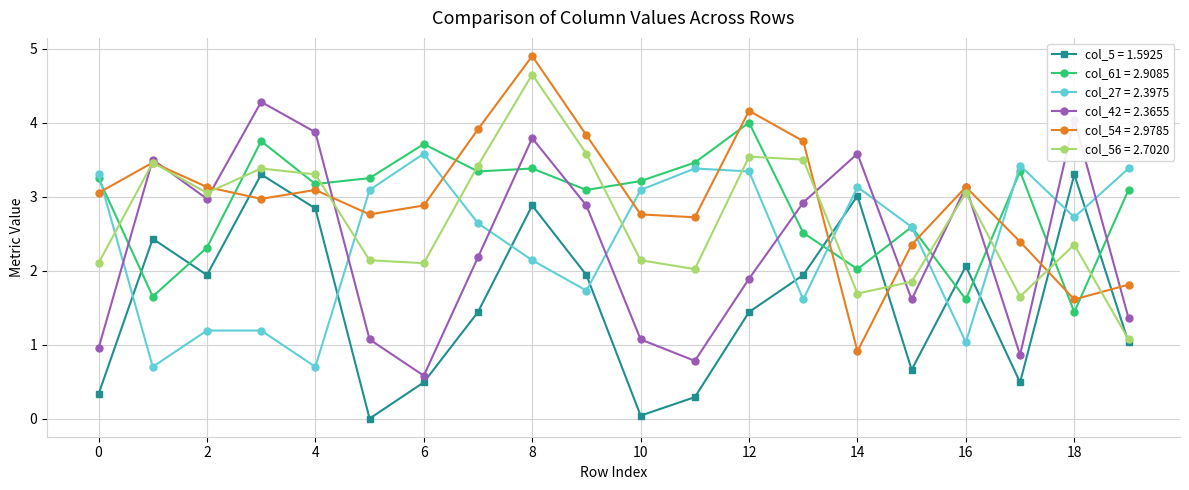

How many lines are shown in the chart?

6